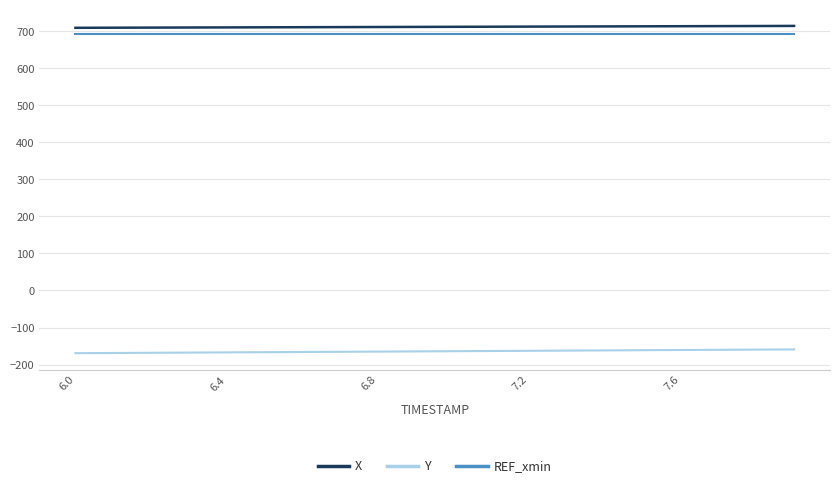

What is the minimum value for Y?

-169.3